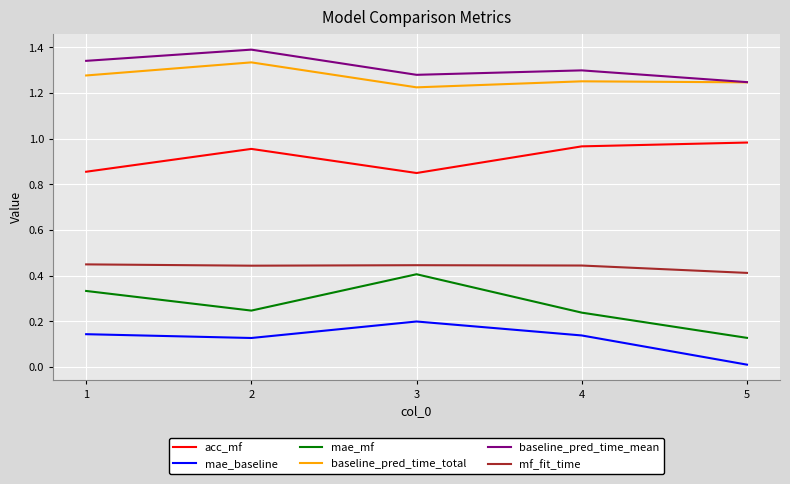

The mf_fit_time series shows 0.2 at 5. True or false?

False